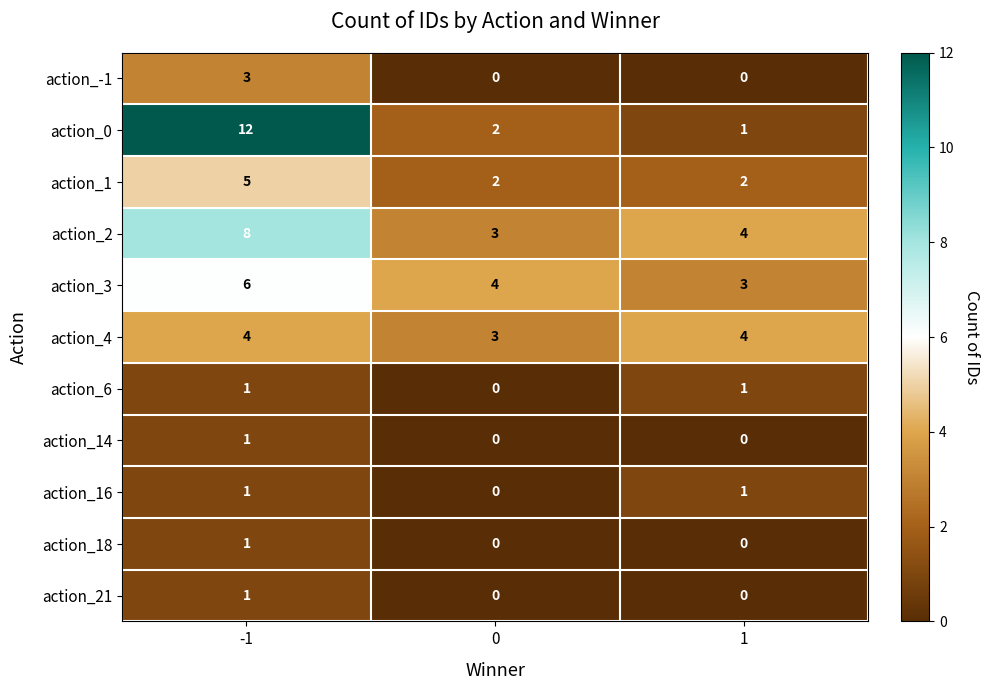

Is it true that action_-1 equals 0 at 1?

True